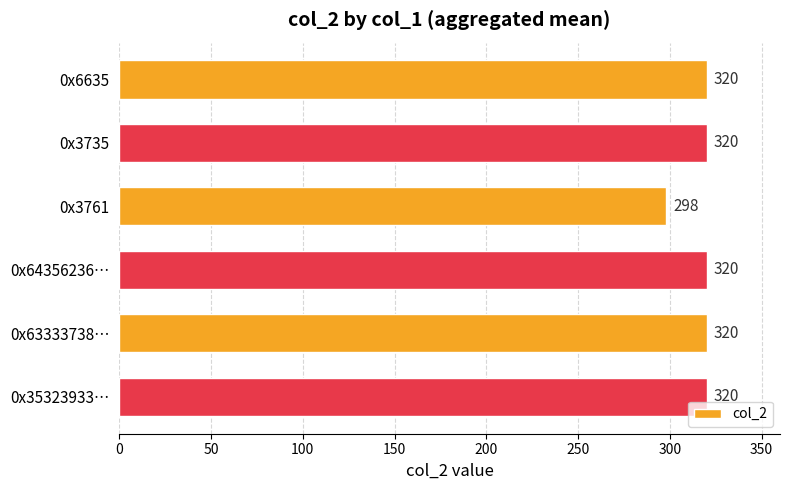

Reading top to bottom, extract all data points from this chart.

320	320	298	320	320	320